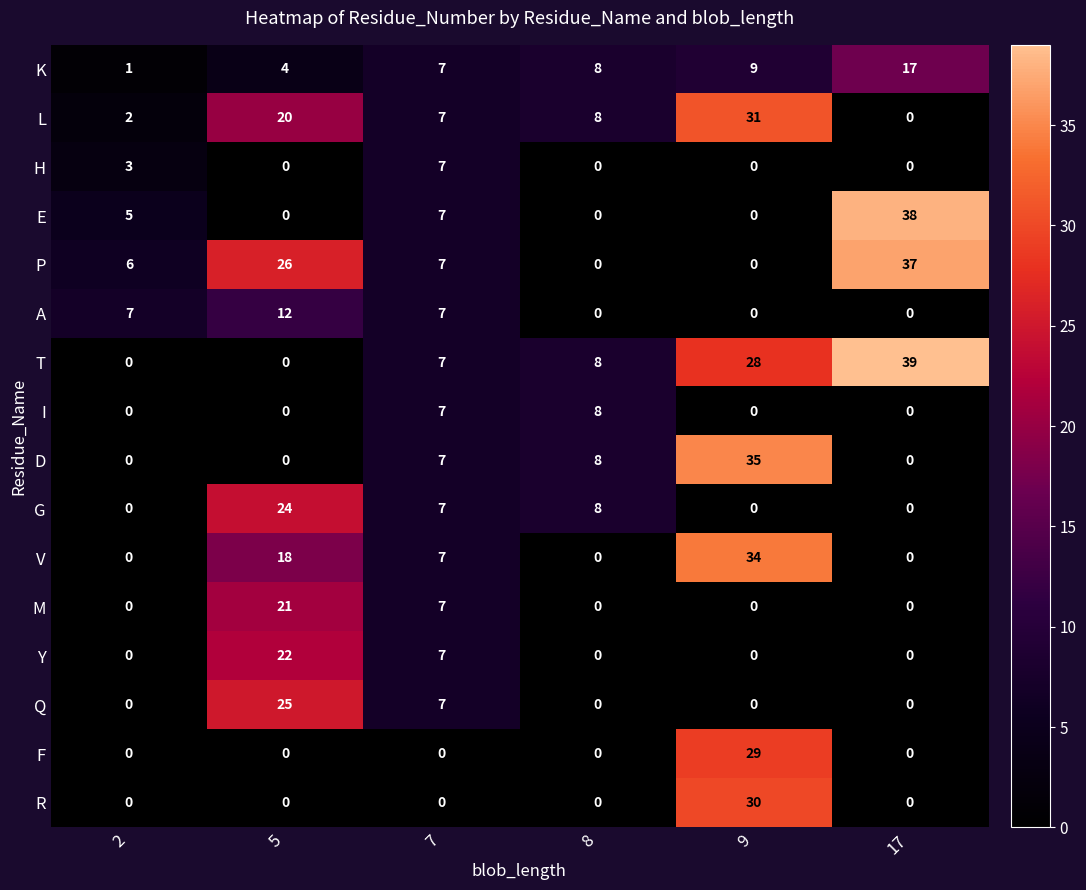

Which series has the largest range (max minus min)?

T